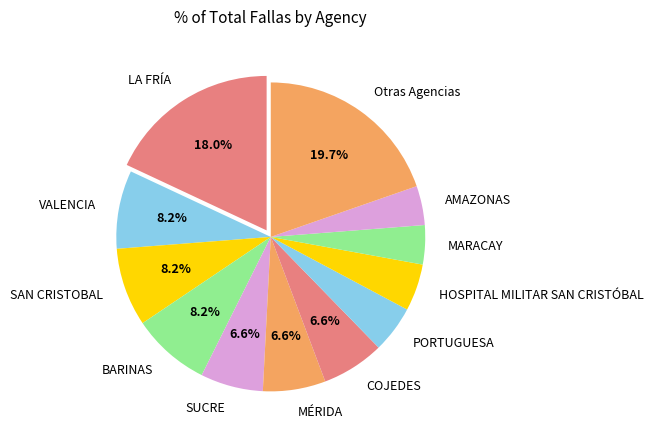

Which slice is the largest?

Otras Agencias